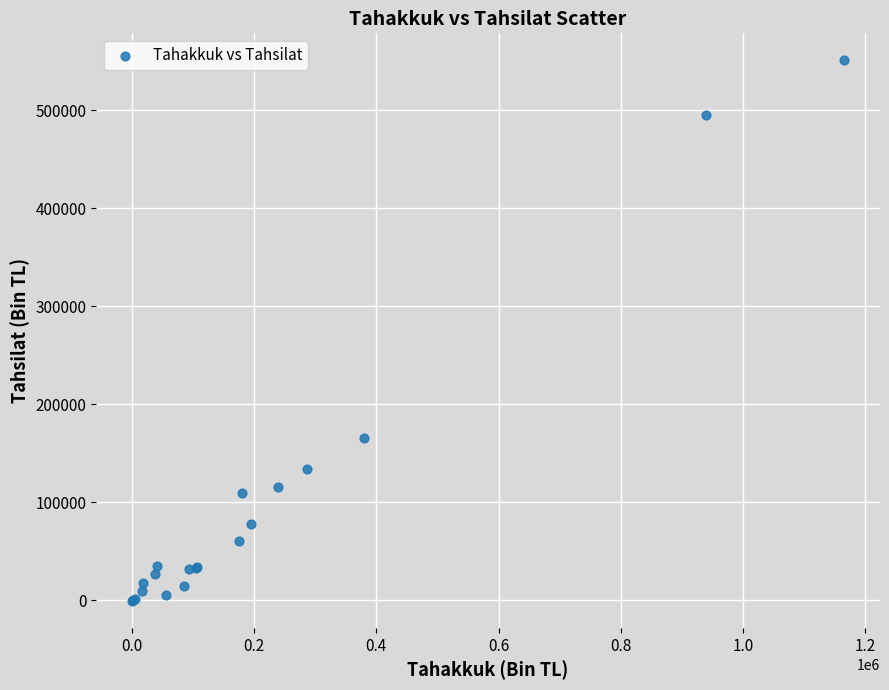

What Y value in the scatter plot is closest to 275093?

165890